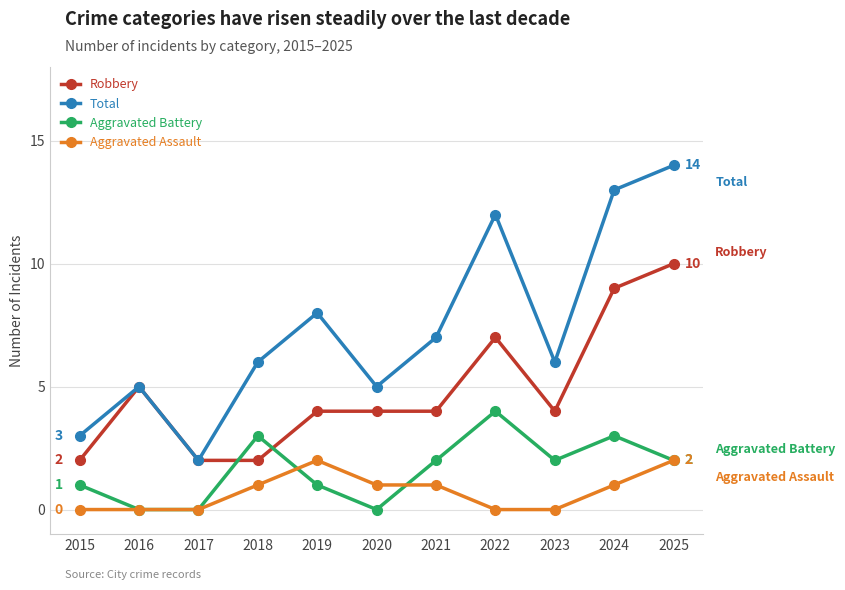

How many times do Robbery and Aggravated Battery cross each other?

2